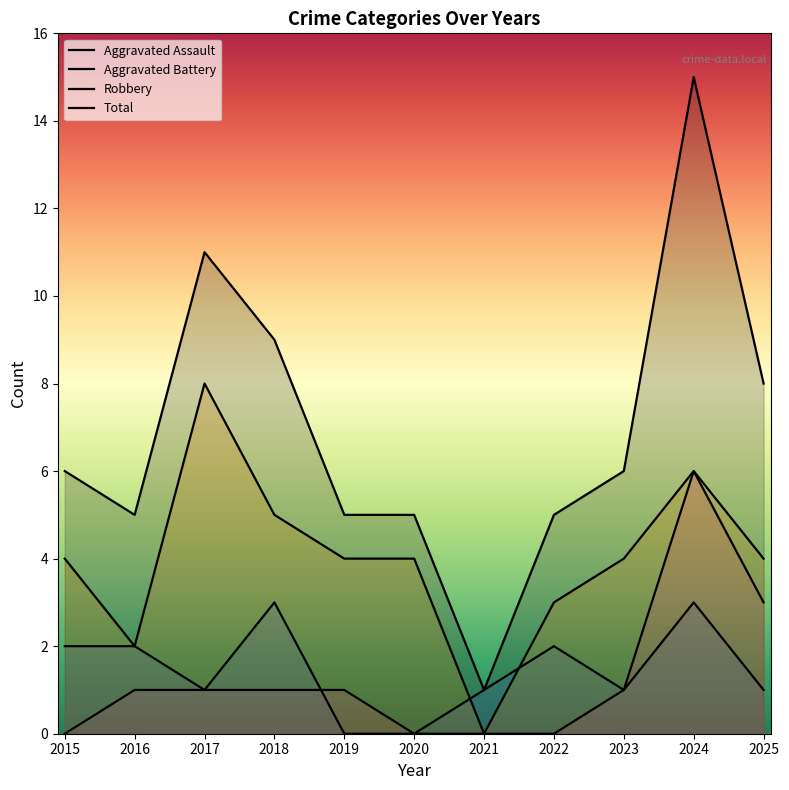

Where is the first local maximum for Total?

2017